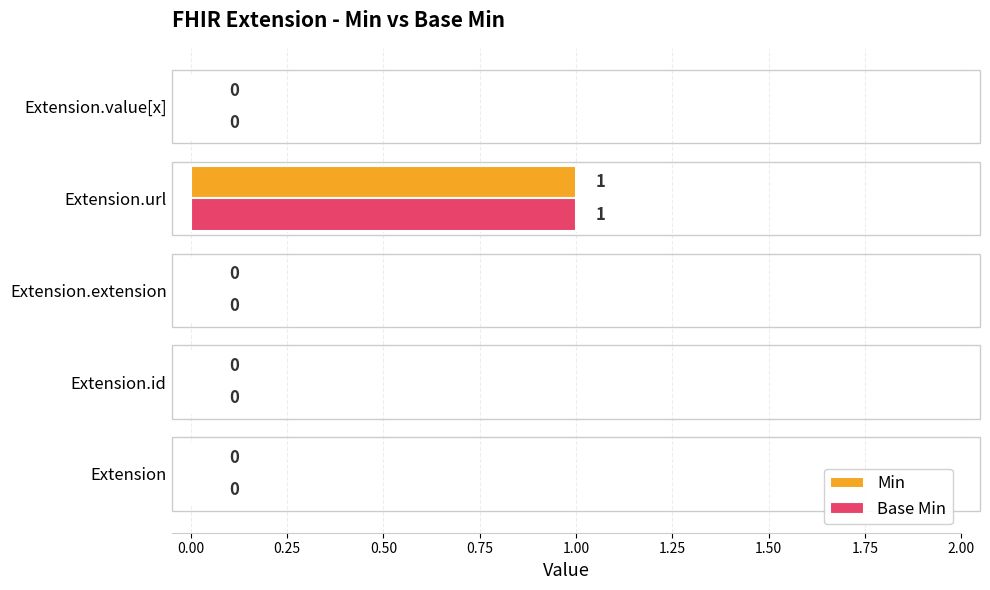

The Base Min series shows 1 at Extension.url. True or false?

True